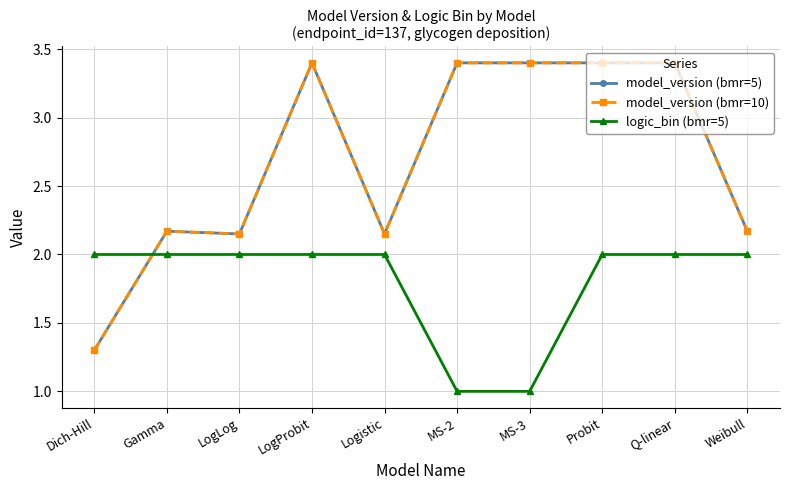

Reading right to left, list all the values displayed in this chart.

model_version (bmr=5): 2.2	3.4	3.4	3.4	3.4	2.1	3.4	2.1	2.2	1.3
model_version (bmr=10): 2.2	3.4	3.4	3.4	3.4	2.1	3.4	2.1	2.2	1.3
logic_bin (bmr=5): 2.0	2.0	2.0	1.0	1.0	2.0	2.0	2.0	2.0	2.0